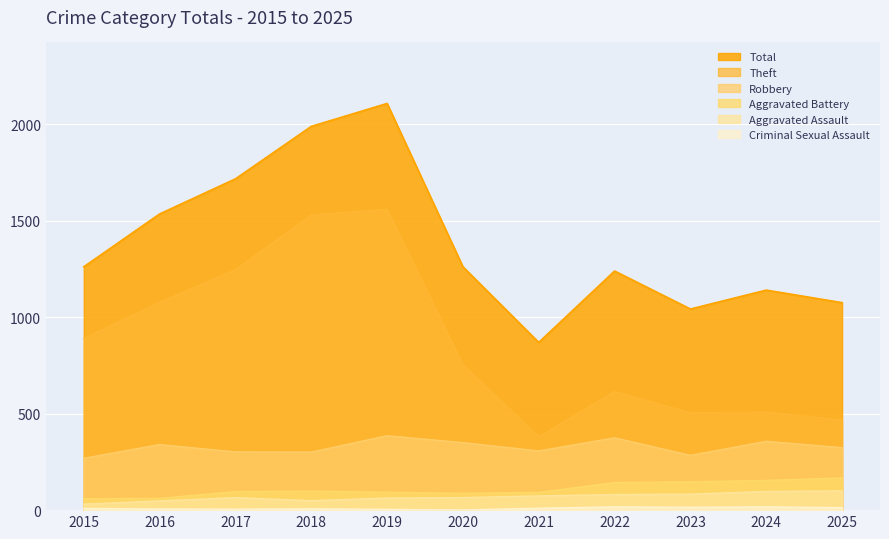

True or false: Criminal Sexual Assault and Aggravated Assault intersect in this chart.

False